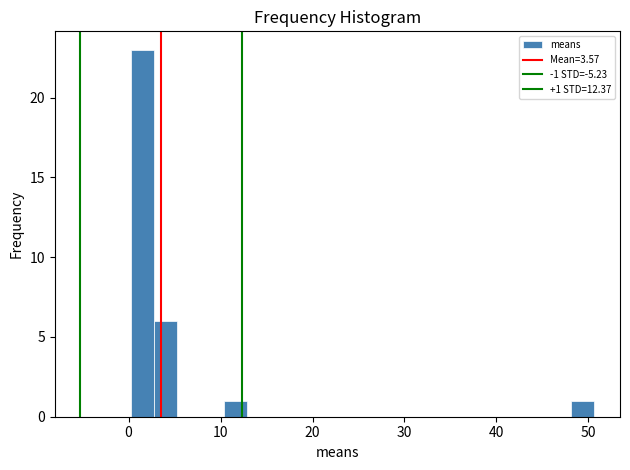

Read against the x-axis, roughly where is the centre of the tallest bar?

2